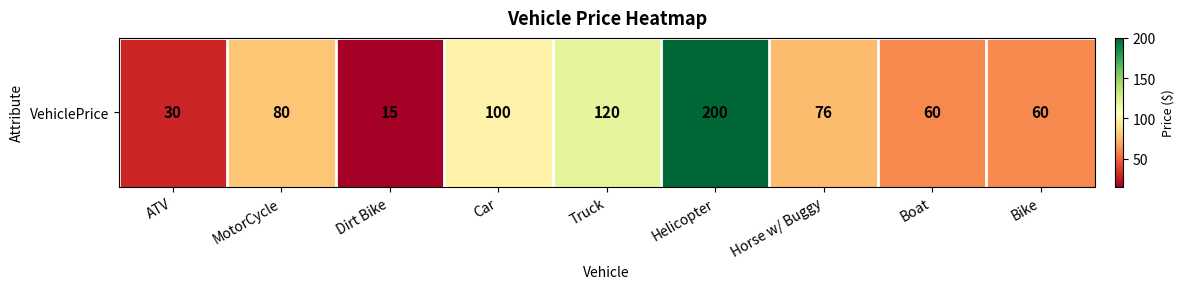

Reading left to right, extract all data points from this chart.

ATV=30	MotorCycle=80	Dirt Bike=15	Car=100	Truck=120	Helicopter=200	Horse w/ Buggy=76	Boat=60	Bike=60